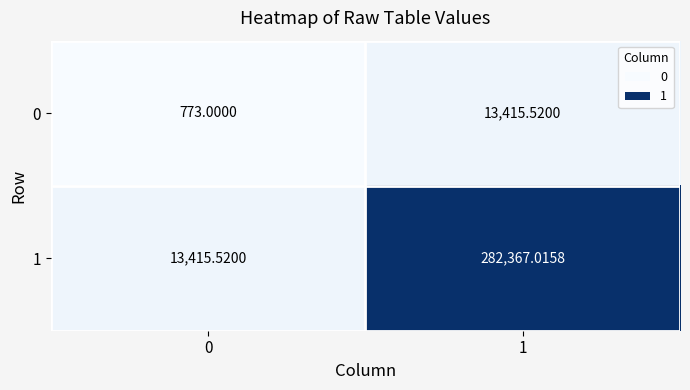

Is the value of 0 at 1 greater than the value of 1 at 1?

No